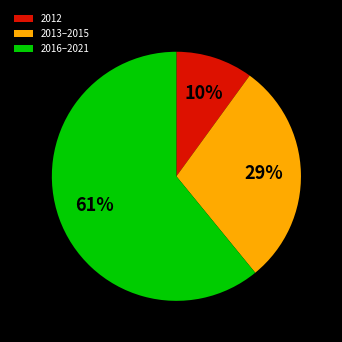

Is it true that 2016–2021 is 75% of the pie?

False